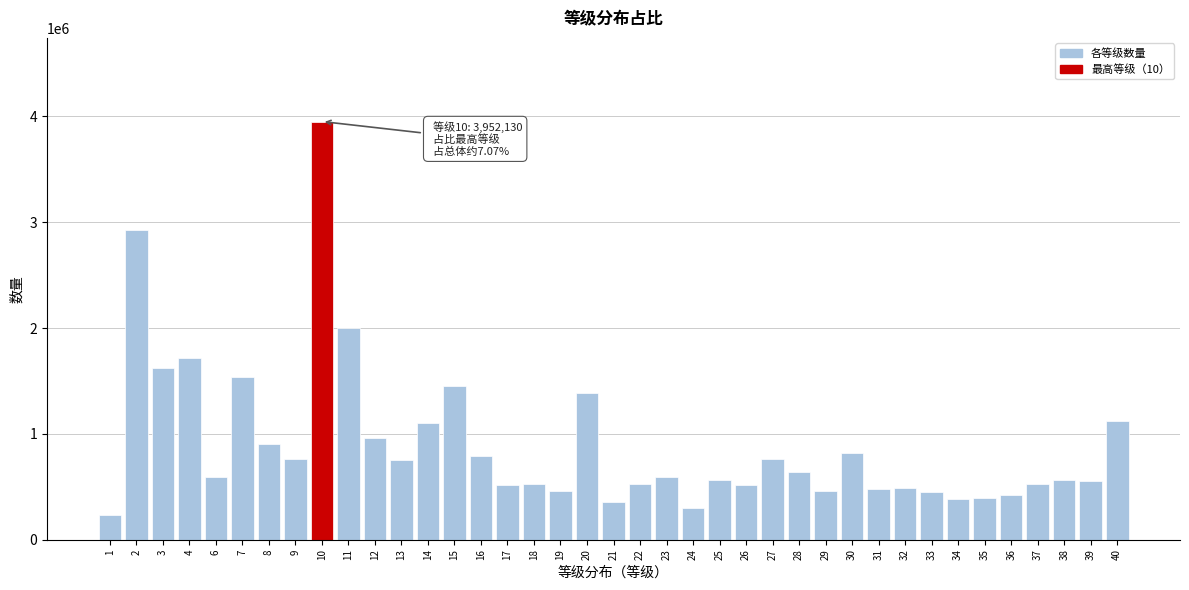

What is the value of the 21st bar from the left?

531050